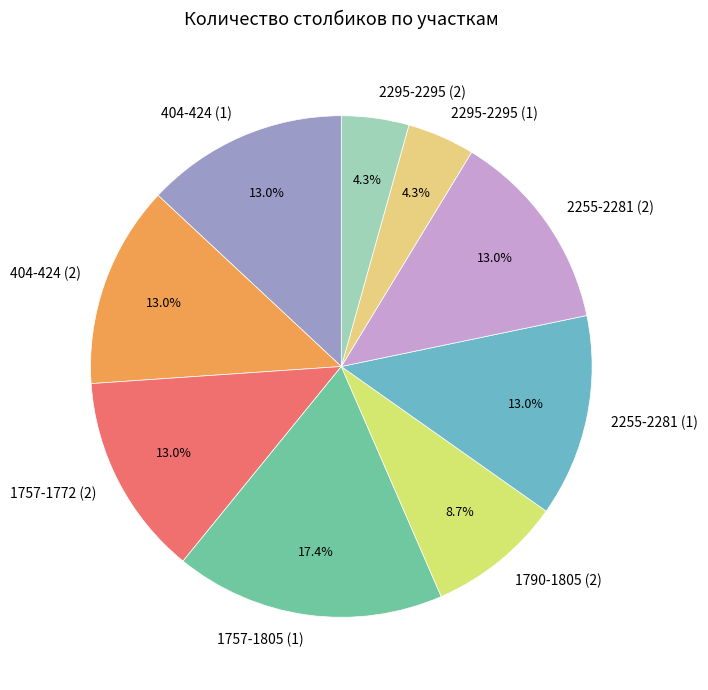

Count the number of slices in the pie.

9